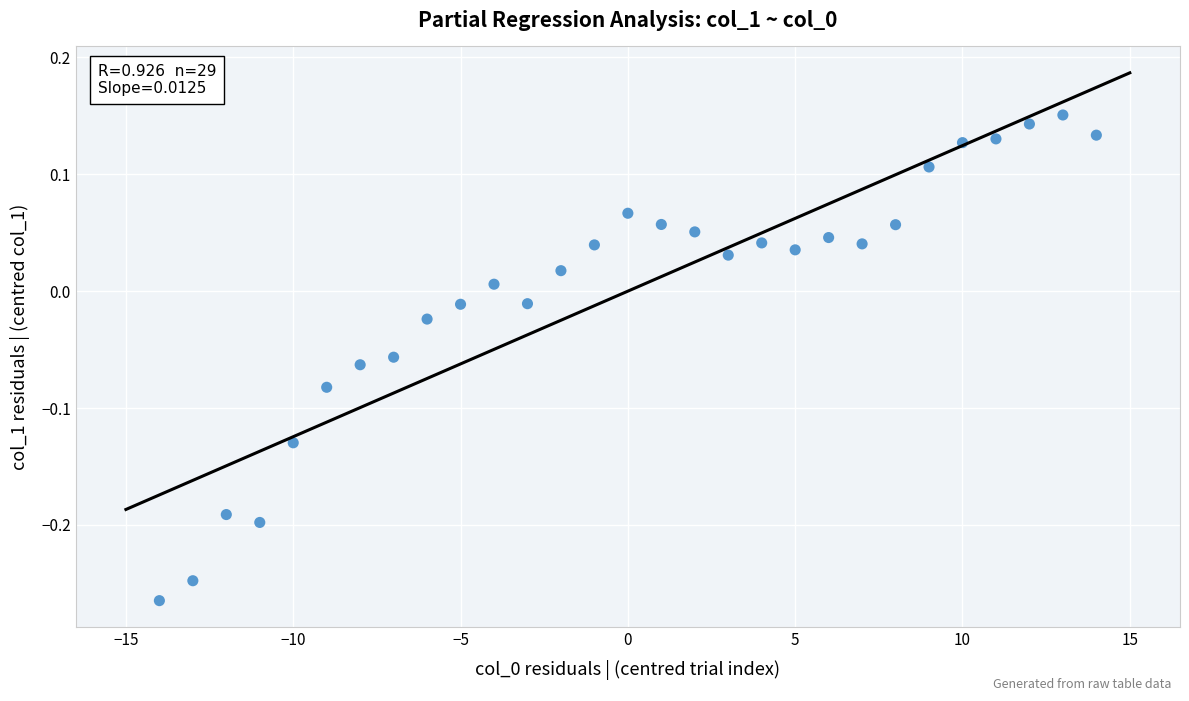

What is the range of X values (max minus min)?

28.0